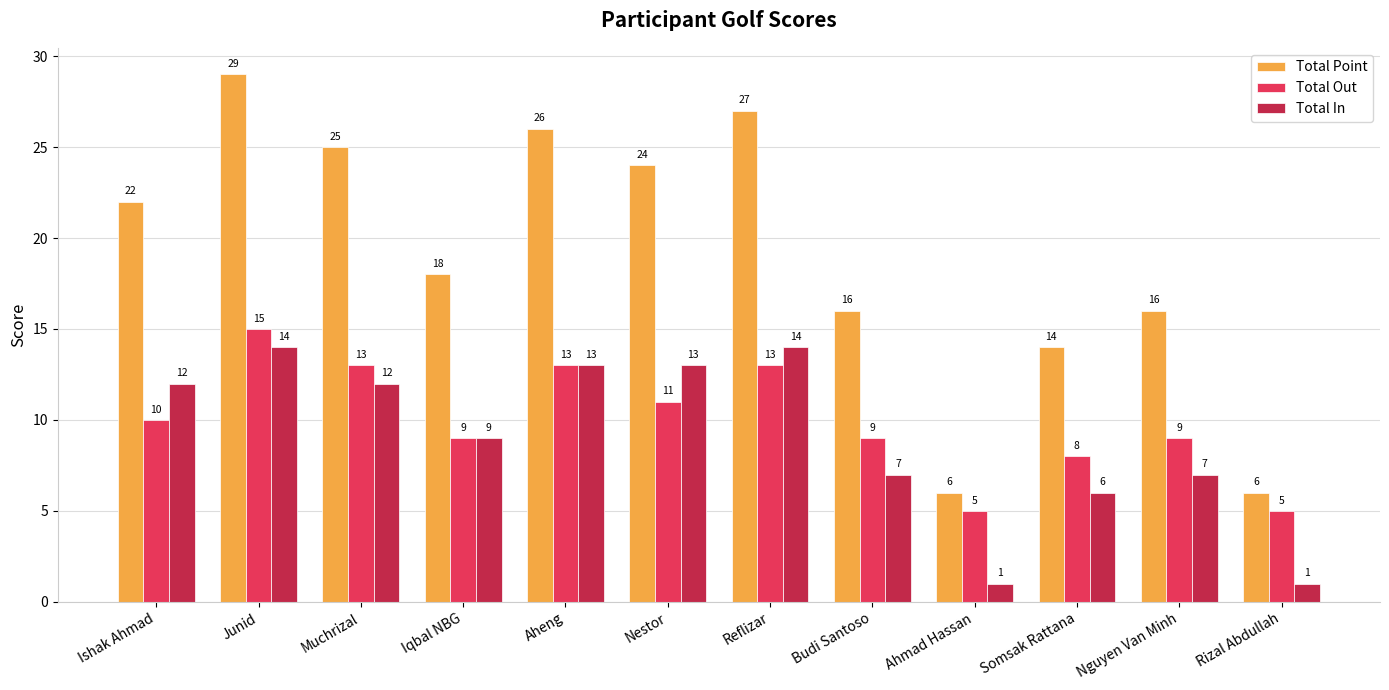

Which label corresponds to the largest value in the chart?

Junid